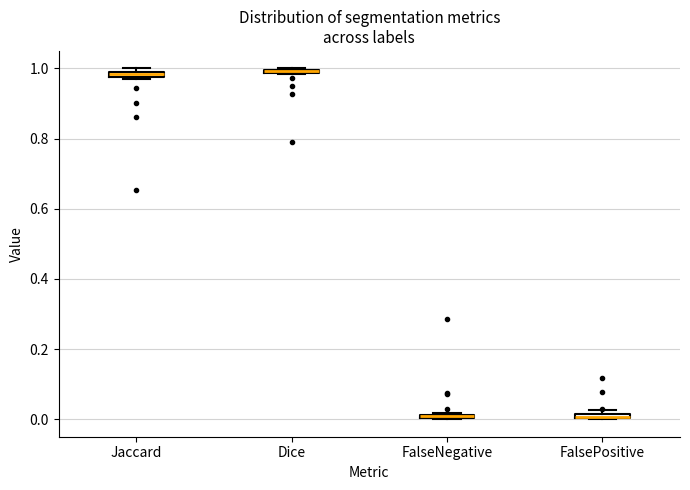

Where is the lower edge of the box for FalsePositive on the y-axis? The values are not printed on the chart, so give them approximately, as read against the axis.

0.00